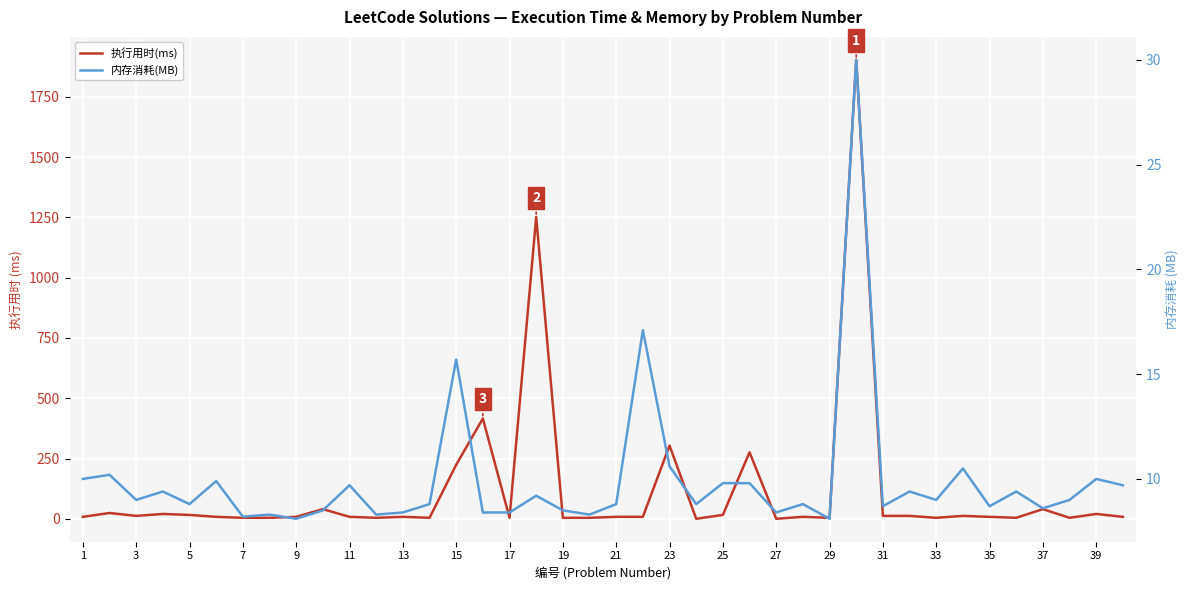

What is the lowest value of the 内存消耗(MB) series?

8.1